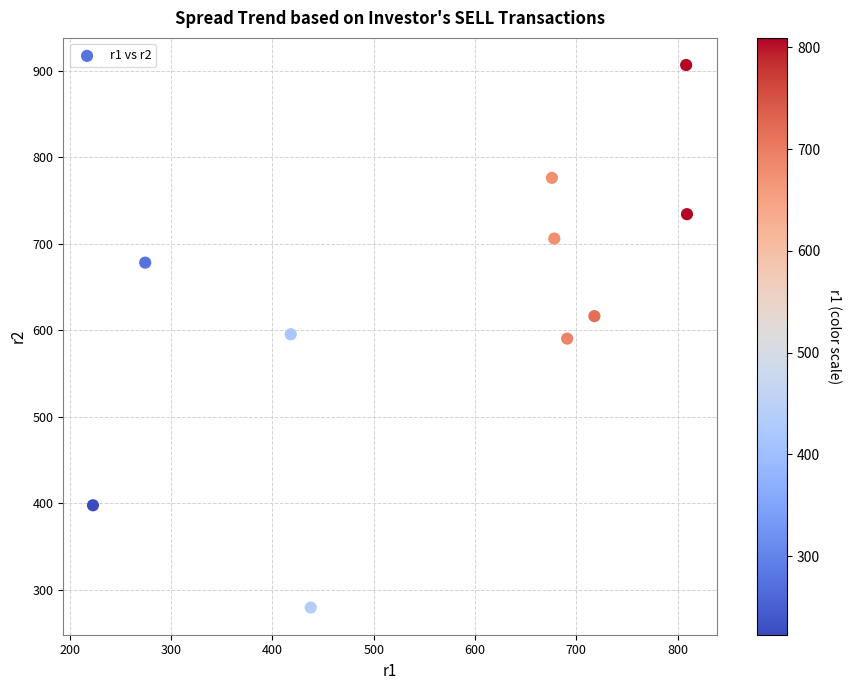

What is the average X value?

573.4